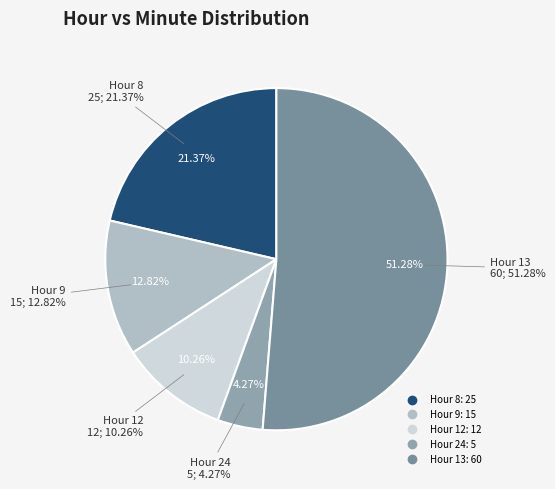

To the nearest percent, what is the average slice percentage?

20%